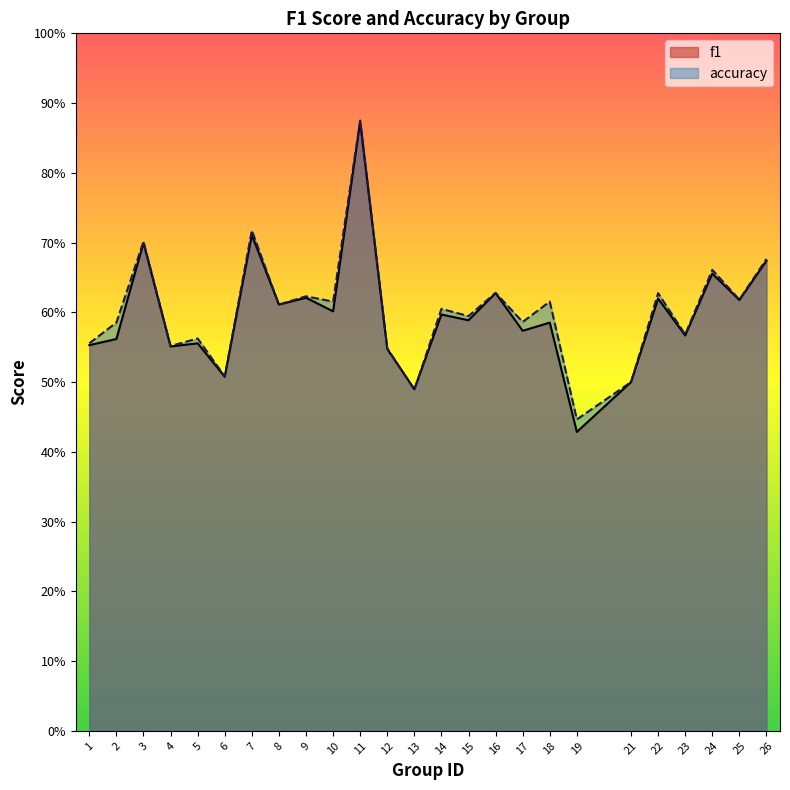

What is the sum of all accuracy values?

15.1